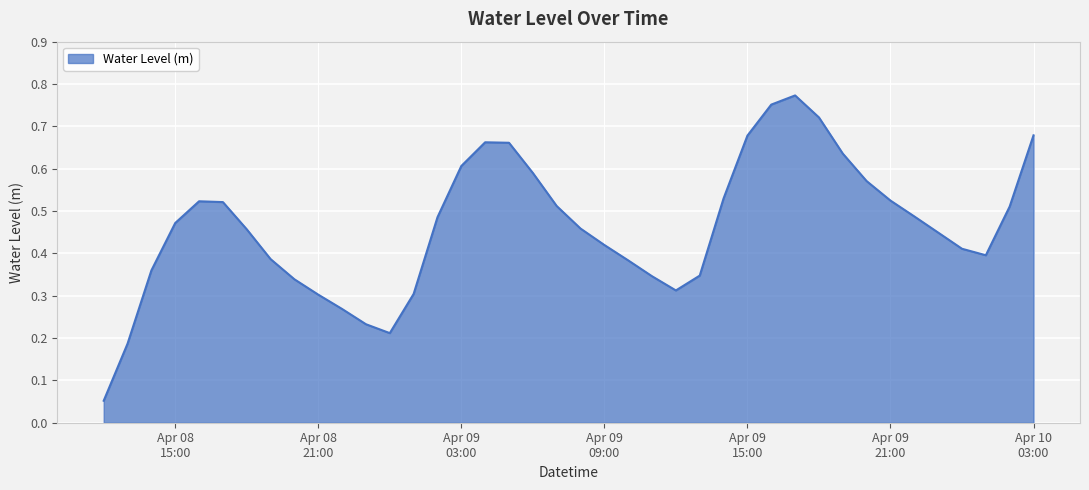

At which category does the chart reach its minimum across all series?

2024-04-08 12:00:00